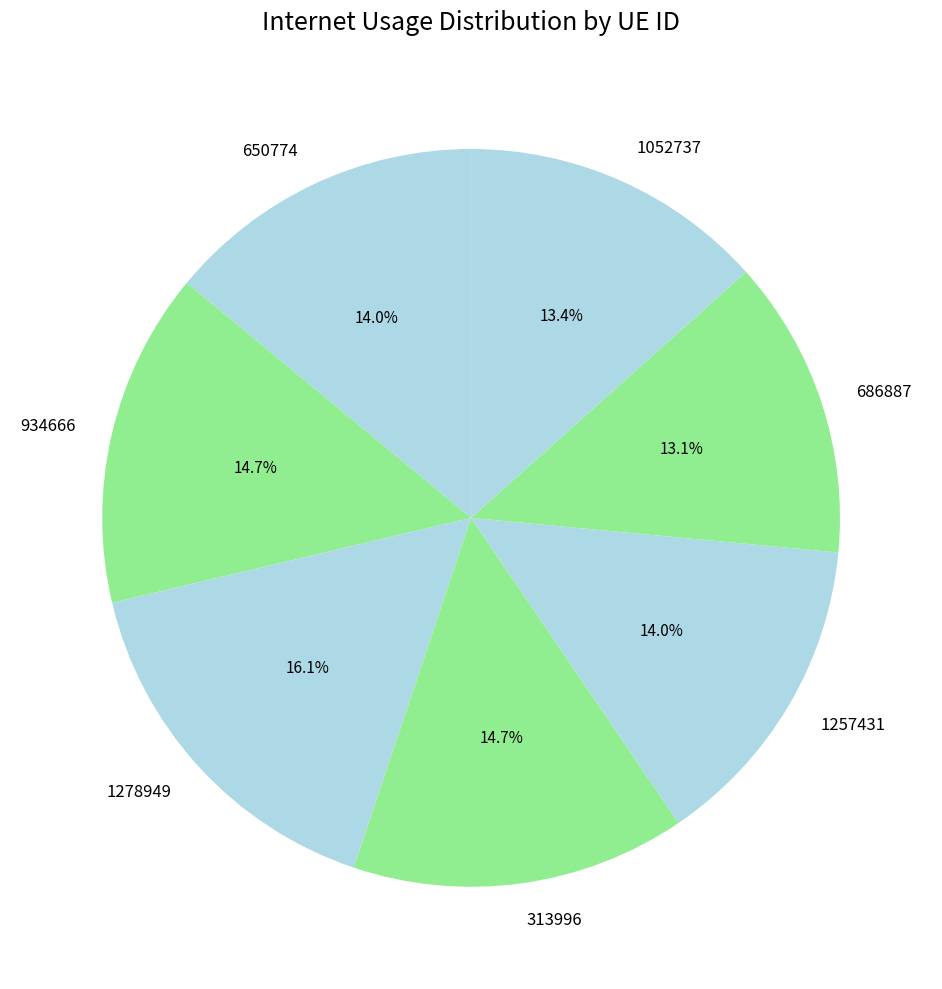

How many segments does this pie chart have?

7